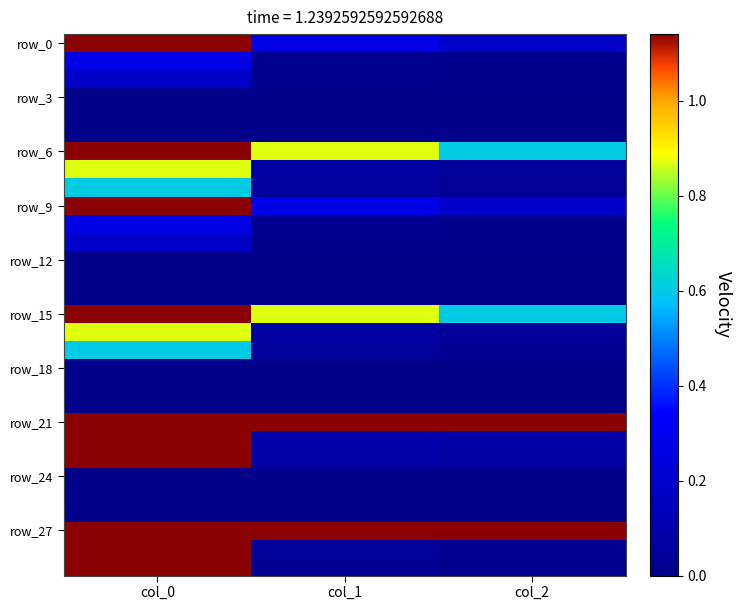

How many series are shown in this chart?

30